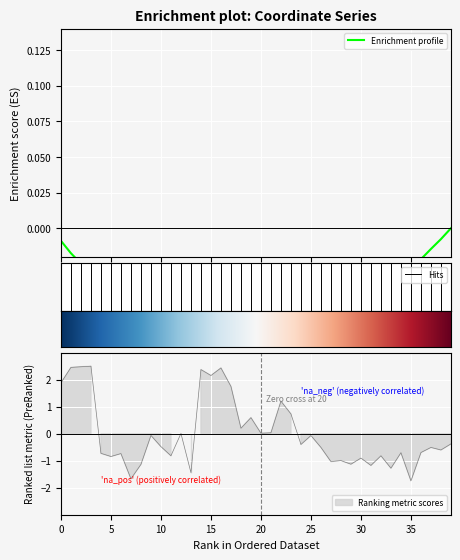

Reading left to right, what are all the values shown in this chart?

1.9	2.5	2.5	2.5	-0.7	-0.8	-0.7	-1.7	-1.1	-0.1	-0.5	-0.8	0.0	-1.4	2.4	2.2	2.4	1.8	0.2	0.6	0.0	0.0	1.2	0.7	-0.4	-0.1	-0.5	-1.0	-1.0	-1.1	-0.9	-1.2	-0.8	-1.3	-0.7	-1.7	-0.7	-0.5	-0.6	-0.4